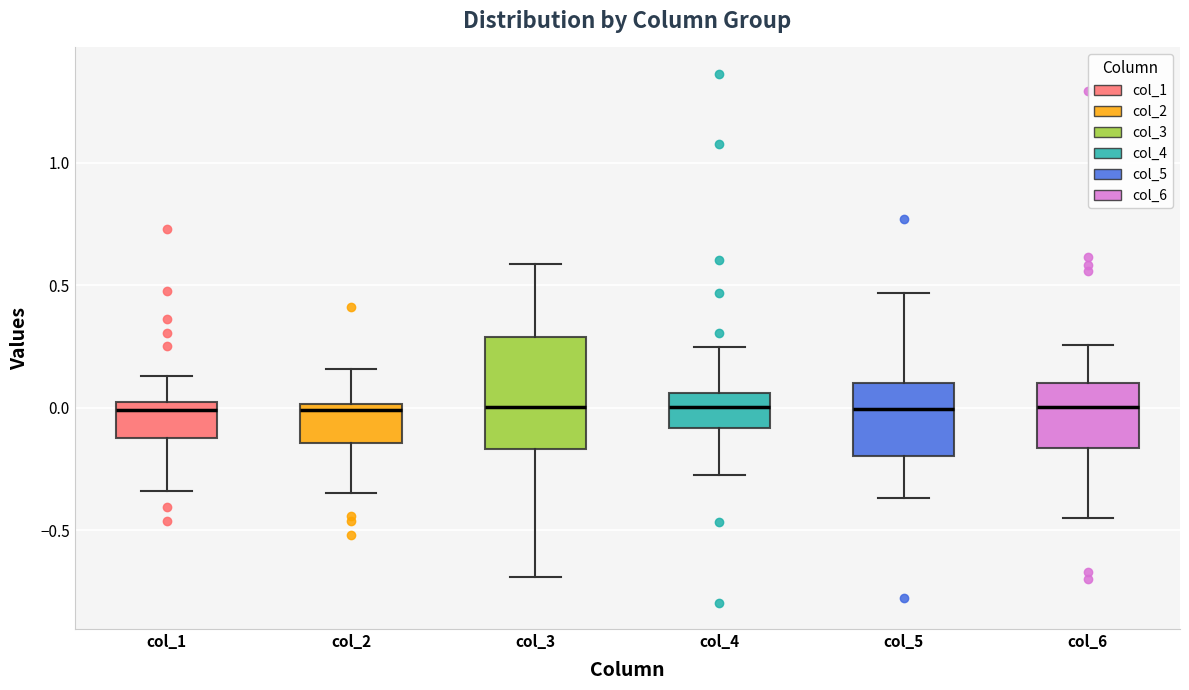

Which box is the tallest, from its lower edge to its upper edge?

col_3